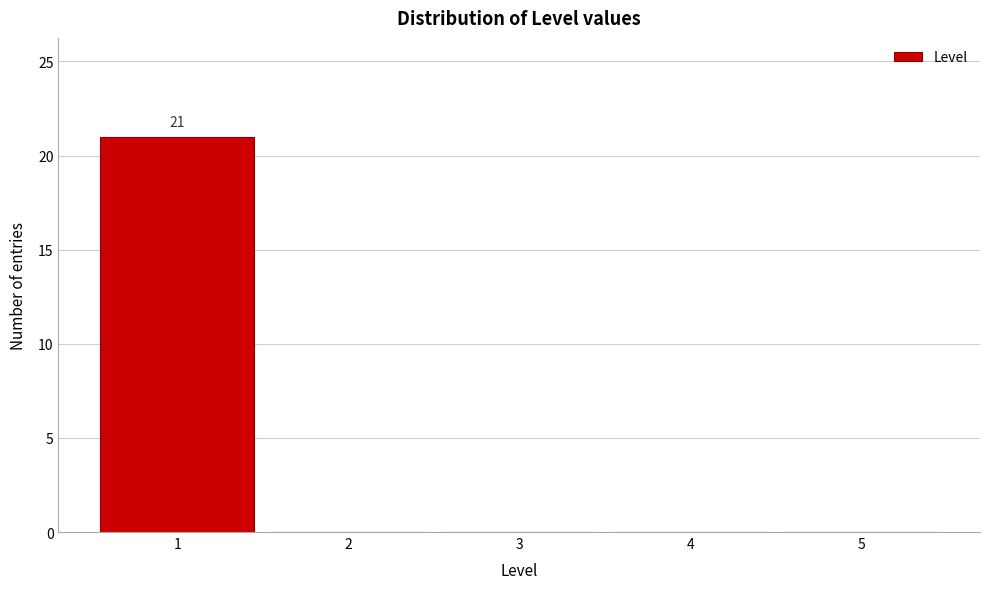

Which range on the x-axis has the tallest bar?

0.5 to 1.5